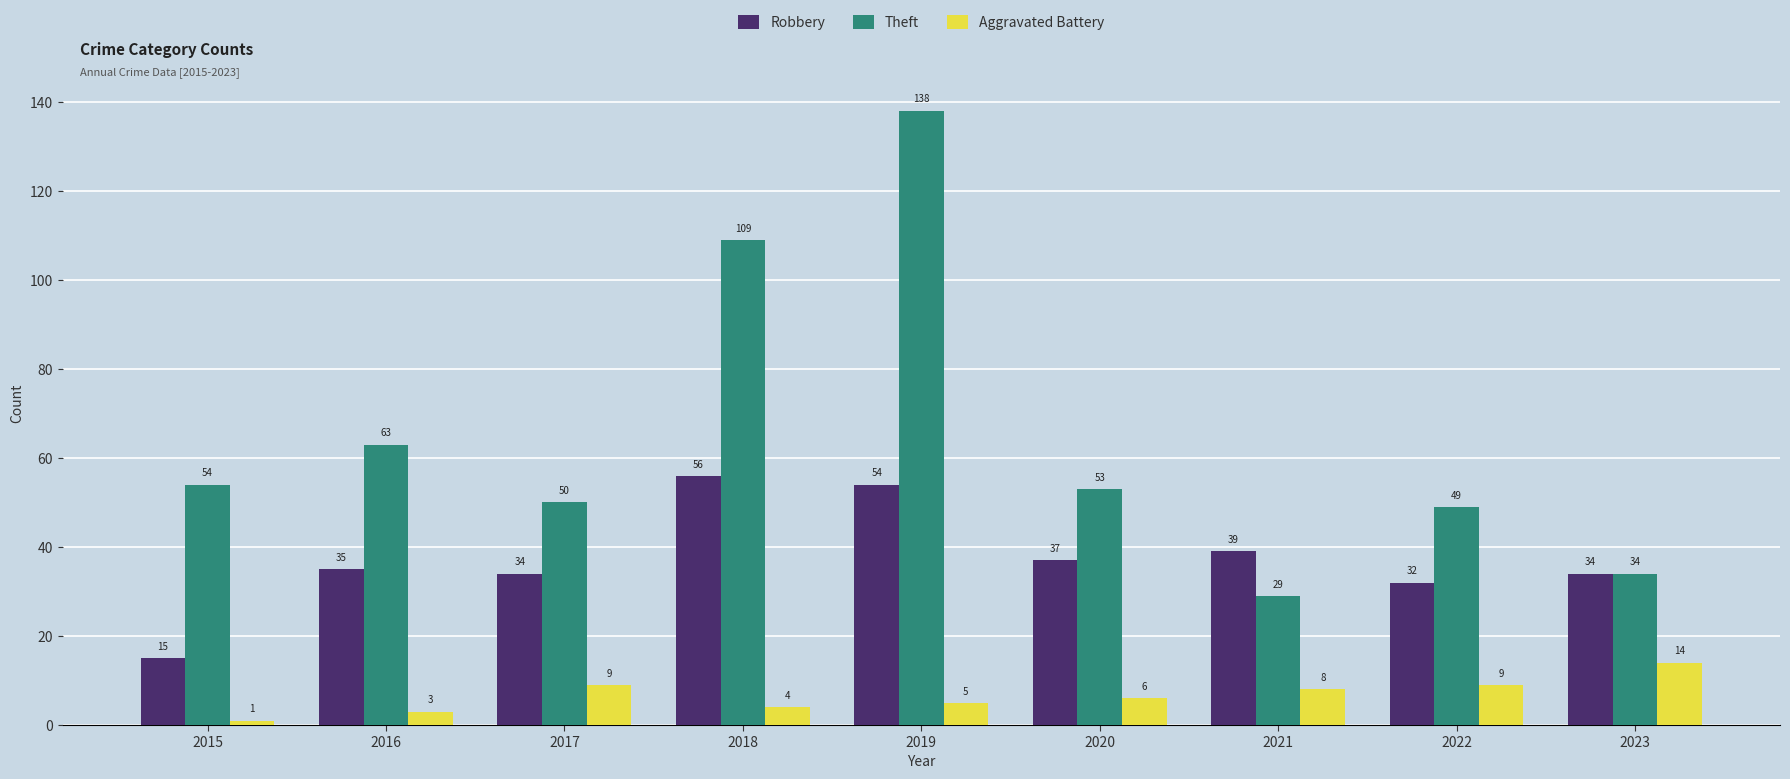

What is the value of the Theft bar at the 9th from the left?

34